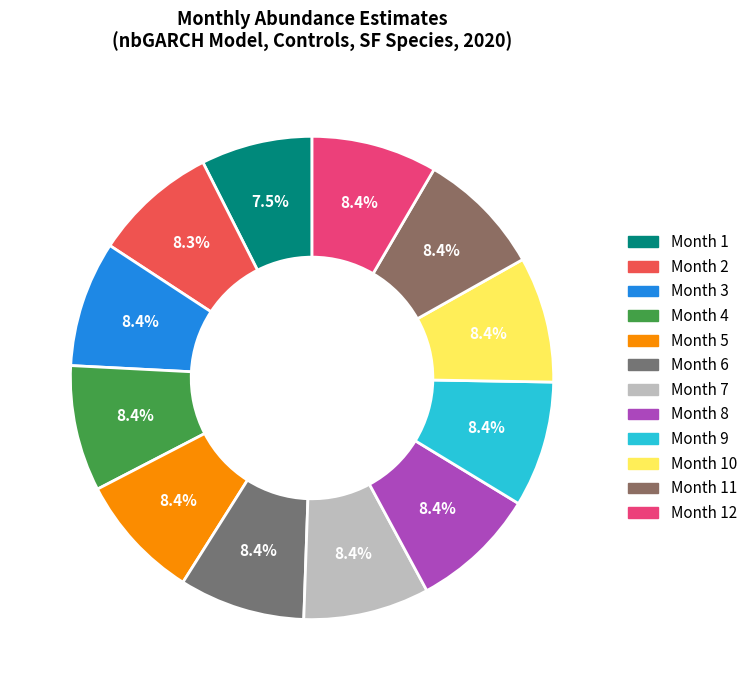

Is there a majority slice in this chart?

No